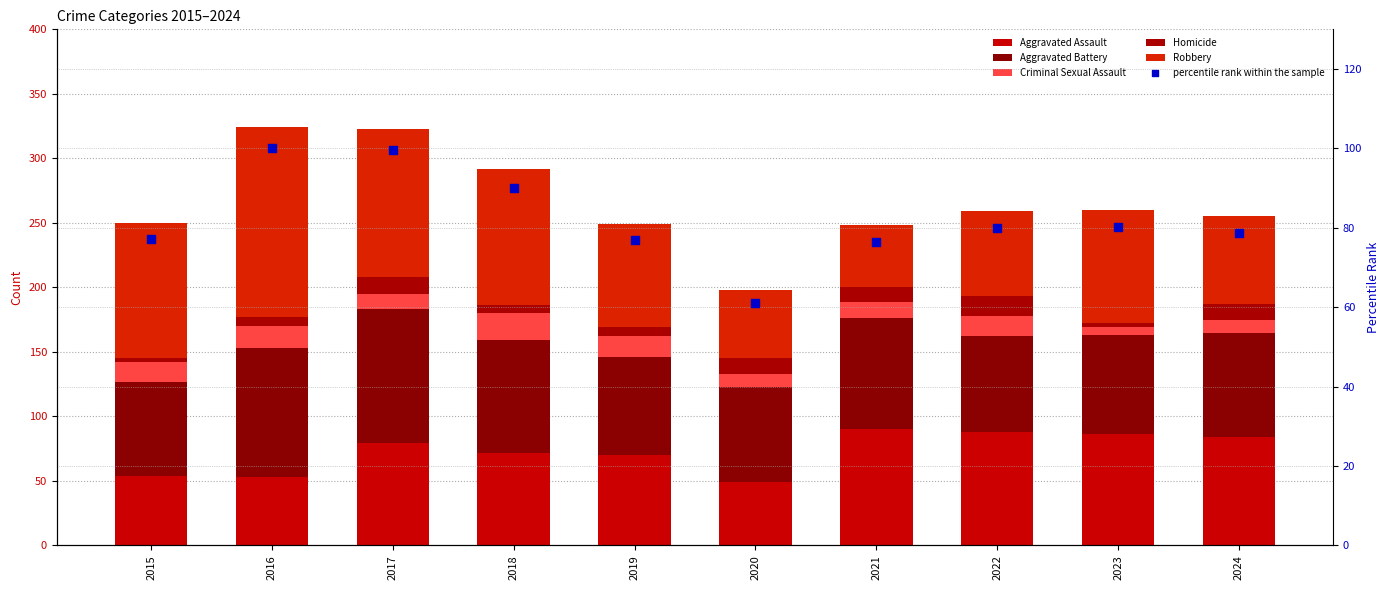

What is the total value across all series at 2015?

327.2